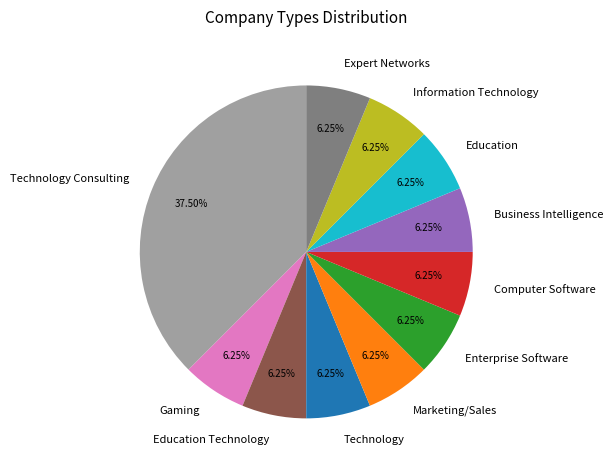

Approximately how many times larger is the value at Gaming compared to Technology?

1.0